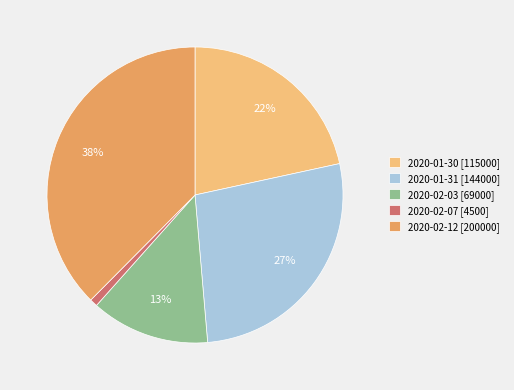

Which category has the biggest portion of the pie?

2020-02-12